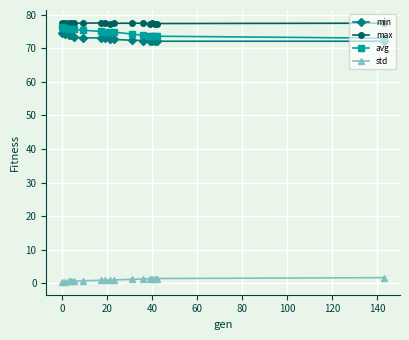

What is the difference between the second highest and second lowest values in the std series?

0.9